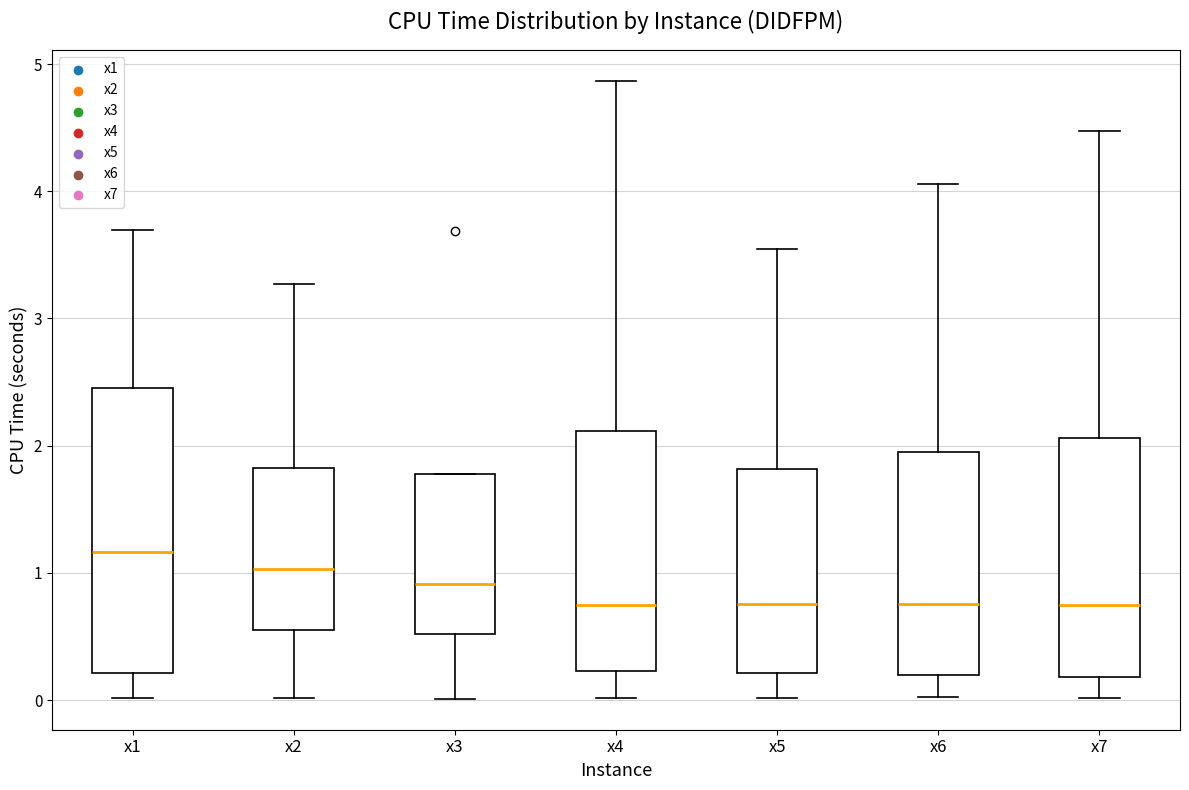

Reading left to right, transcribe this box plot: for each box, give where its median line is, the range the box spans, and where its two whiskers end, as read against the y-axis. The values are not printed on the chart, so give them approximately, as read against the axis.

x1: median 1.2, box 0.2 to 2.5, whiskers 0.0 to 3.7
x2: median 1.0, box 0.6 to 1.8, whiskers 0.0 to 3.3
x3: median 0.9, box 0.5 to 1.8, whiskers 0.0 to 1.8
x4: median 0.7, box 0.2 to 2.1, whiskers 0.0 to 4.9
x5: median 0.8, box 0.2 to 1.8, whiskers 0.0 to 3.5
x6: median 0.8, box 0.2 to 1.9, whiskers 0.0 to 4.1
x7: median 0.7, box 0.2 to 2.1, whiskers 0.0 to 4.5